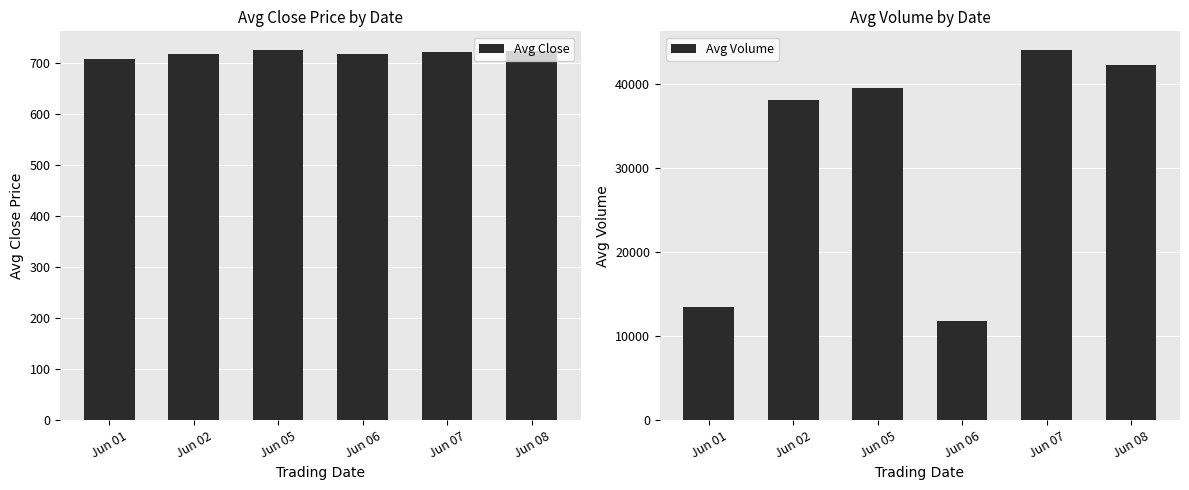

What is the difference between the maximum and minimum values in the Avg Volume series?

32197.6